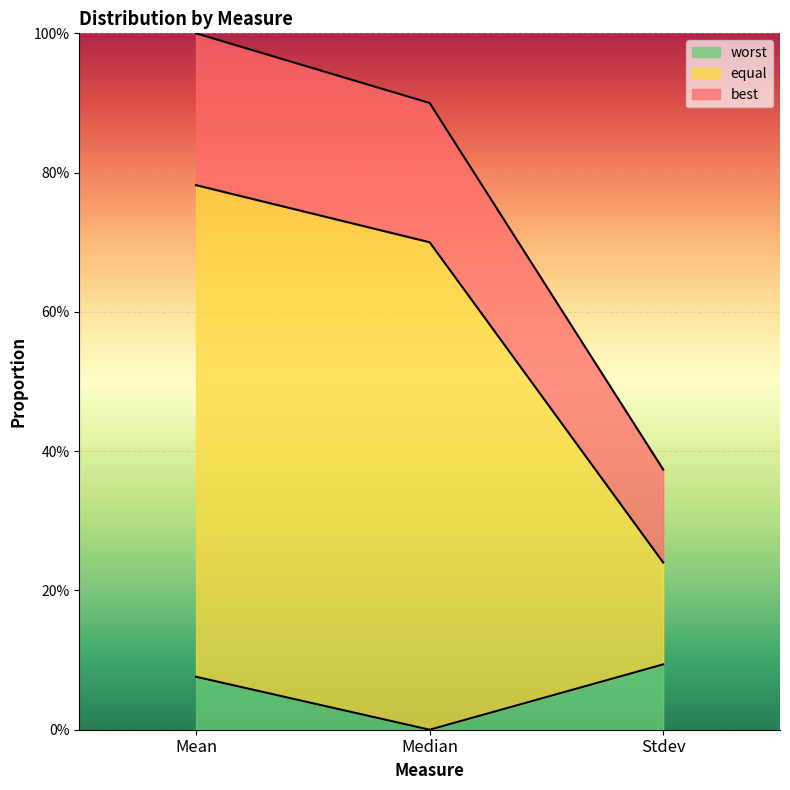

What are all the series names shown in the legend?

worst, equal, best